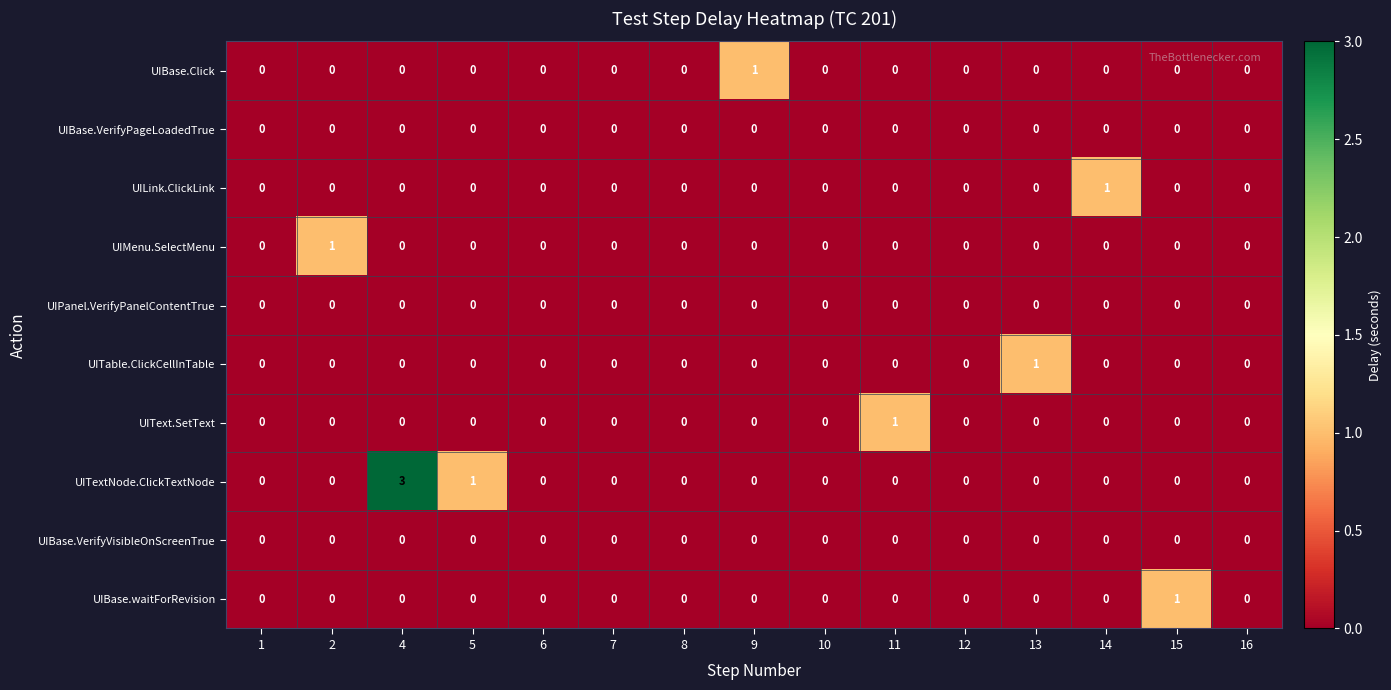

True or false: UIBase.Click has a value of 0 at 13.

True